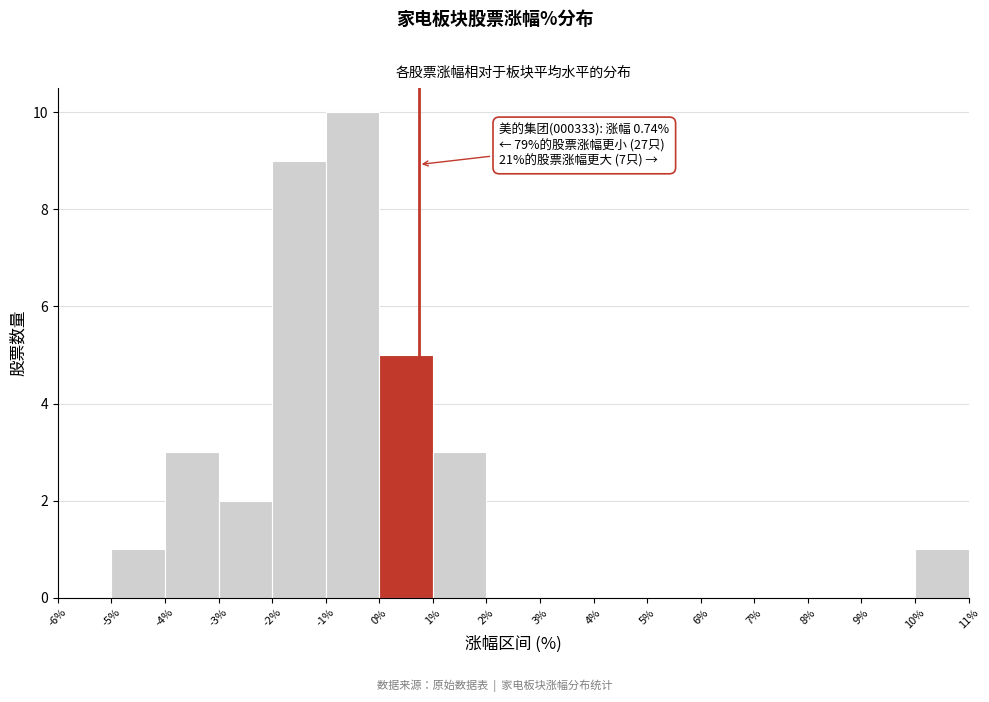

Which range on the x-axis has the tallest bar?

-1% to 0%